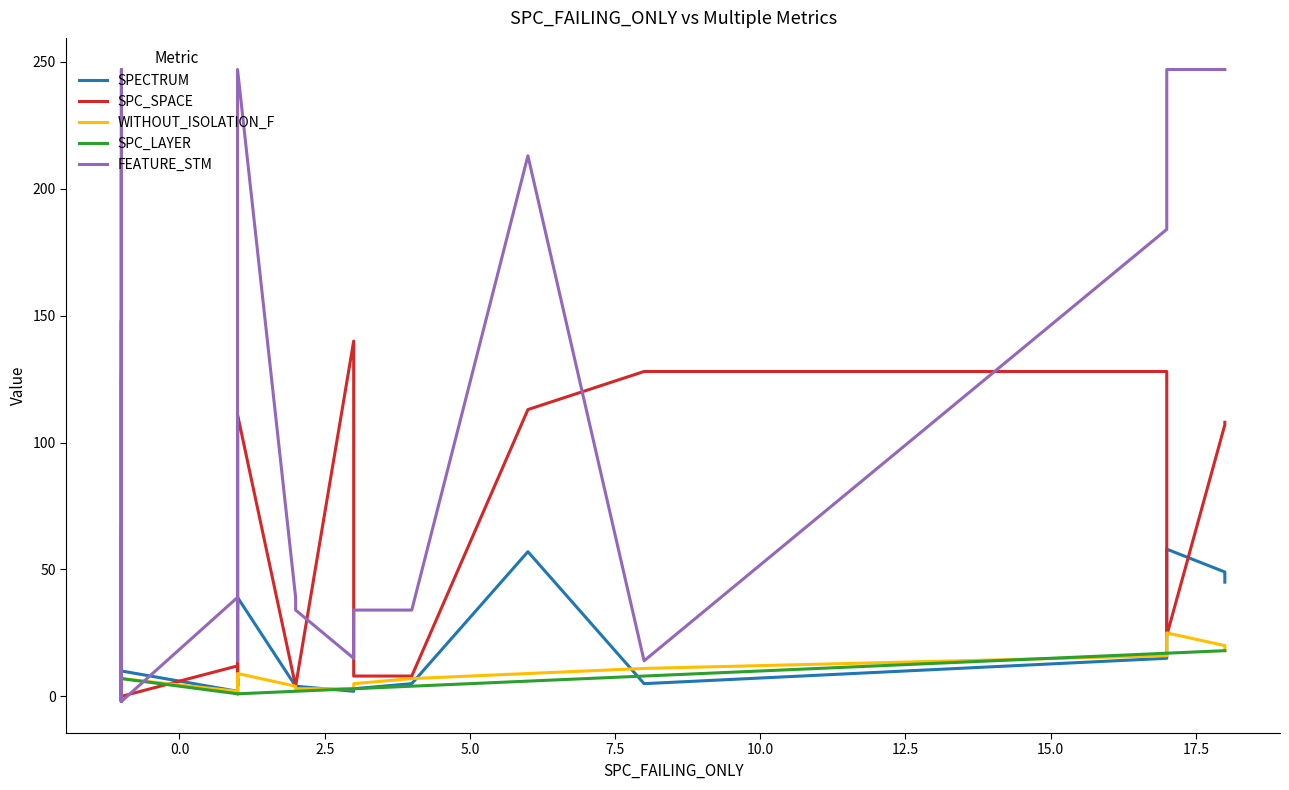

At how many categories does at least one series exceed 60?

12